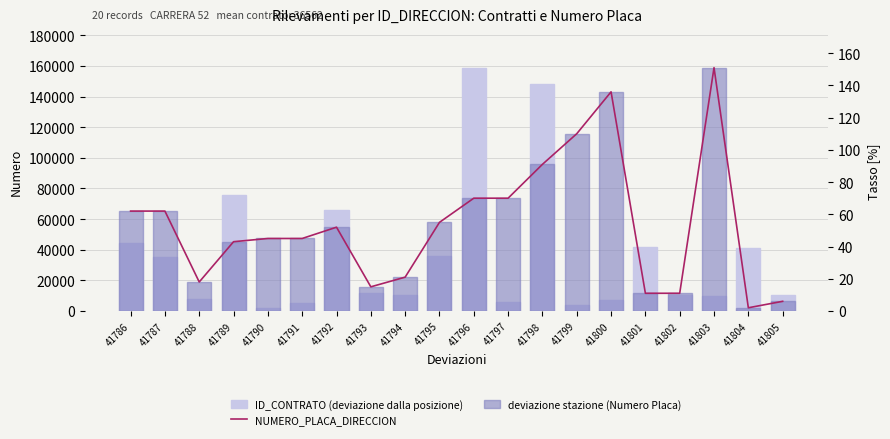

At which label does deviazione stazione (Numero Placa) first exceed 52?

41786